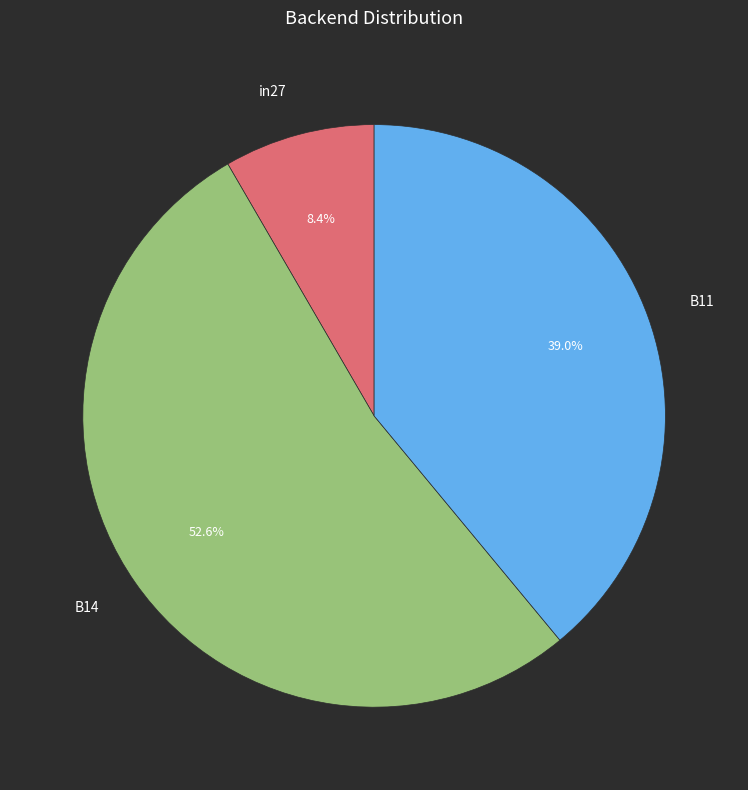

How many segments does this pie chart have?

3